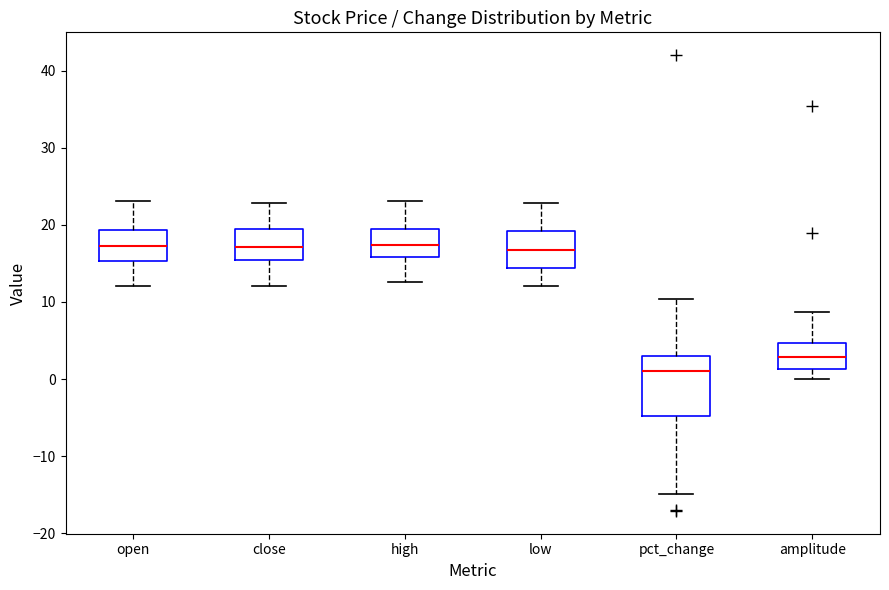

Which box is the tallest, from its lower edge to its upper edge?

pct_change